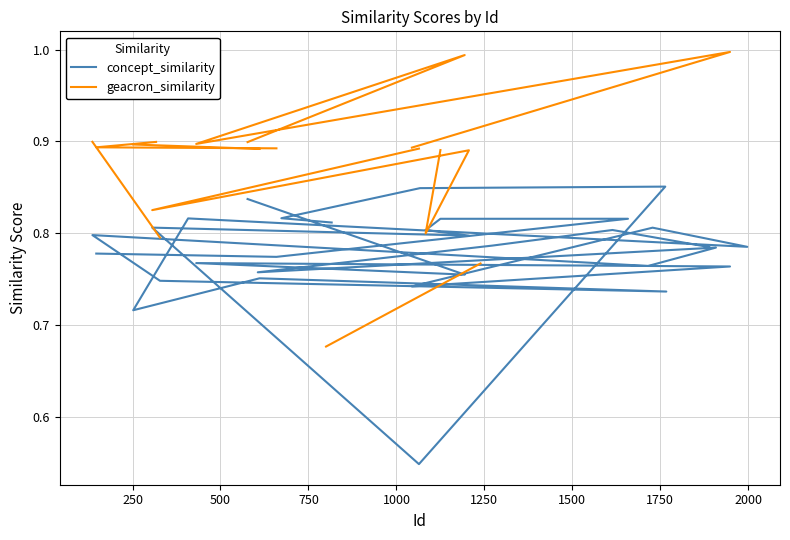

The value of geacron_similarity at 22 is 0.6. True or false?

False